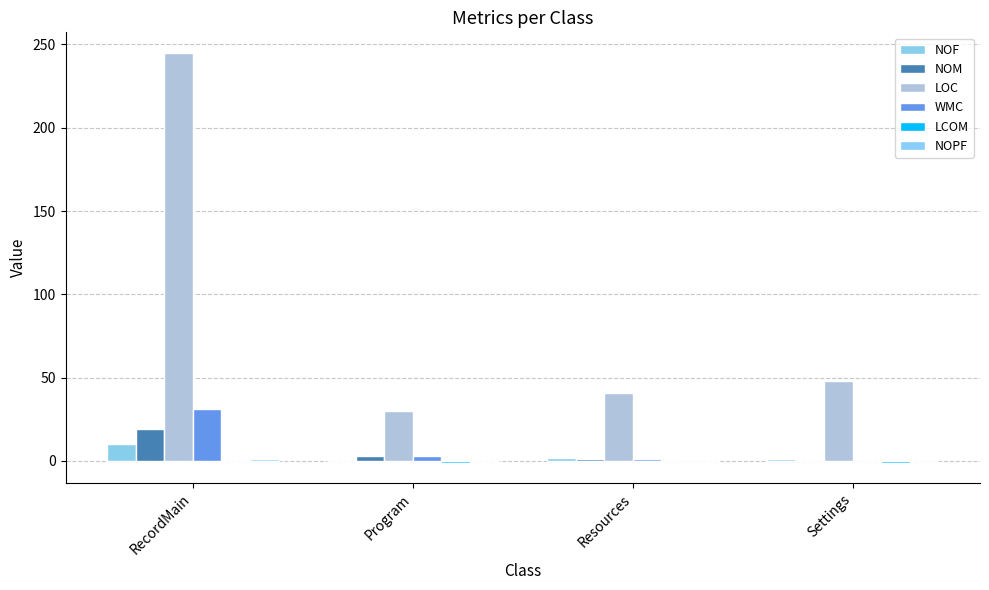

The NOM series shows -11.9 at Settings. True or false?

False